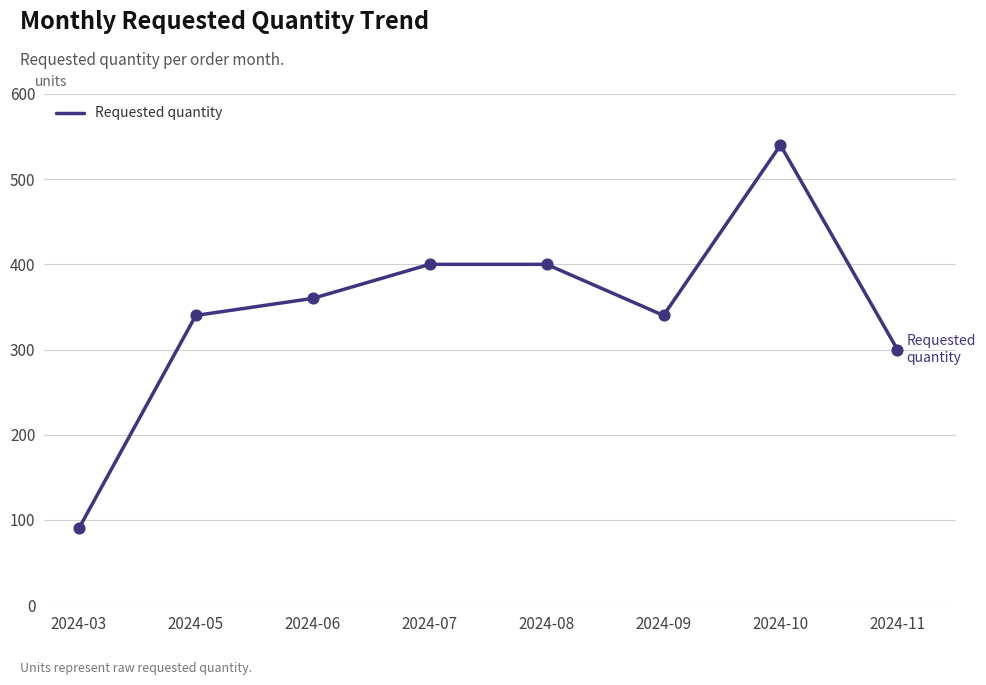

What is the change in value from 2024-08 to 2024-11?

-100